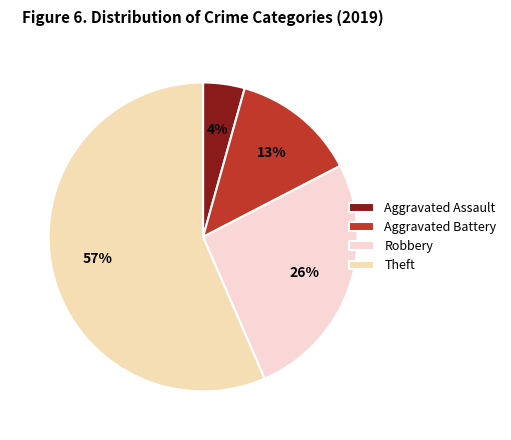

To the nearest percent, what percentage of the pie is Robbery?

26%